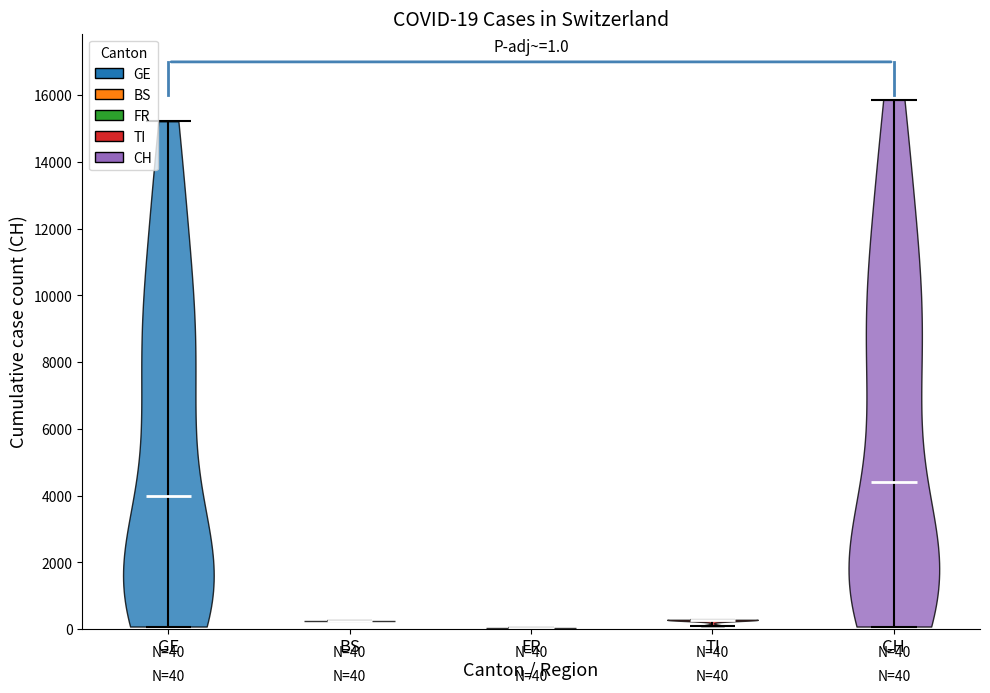

Which violin has the lowest median line?

FR